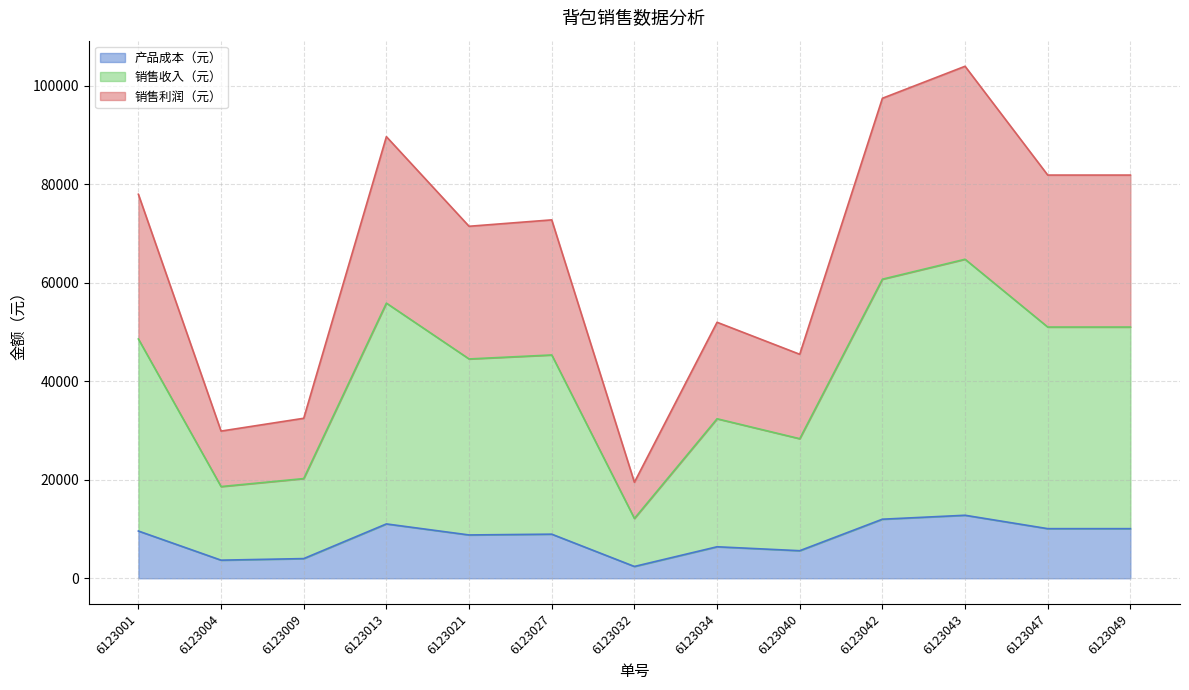

How many values in the 产品成本（元） series exceed 8960?

6